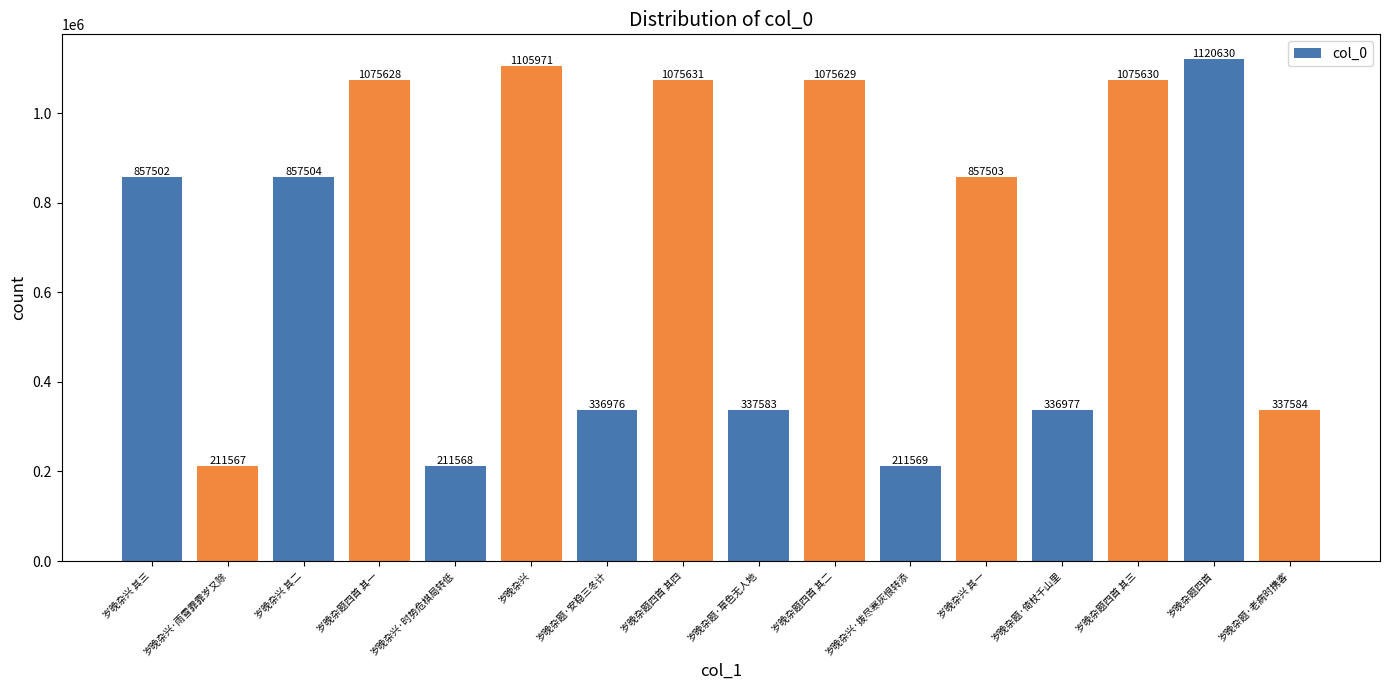

Reading right to left, list all the values displayed in this chart.

岁晚杂题·老病时携客=337584	岁晚杂题四首=1120630	岁晚杂题四首 其三=1075630	岁晚杂题·倚杖千山里=336977	岁晚杂兴 其一=857503	岁晚杂兴·拨尽寒灰恨转添=211569	岁晚杂题四首 其二=1075629	岁晚杂题·草色无人地=337583	岁晚杂题四首 其四=1075631	岁晚杂题·安稳三冬计=336976	岁晚杂兴=1105971	岁晚杂兴·时势危棋局转低=211568	岁晚杂题四首 其一=1075628	岁晚杂兴 其二=857504	岁晚杂兴·雨雪霏霏岁又除=211567	岁晚杂兴 其三=857502